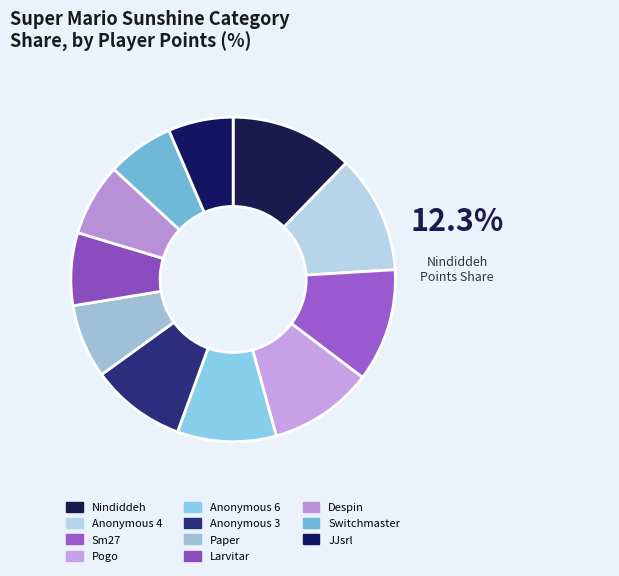

How many segments does this pie chart have?

11